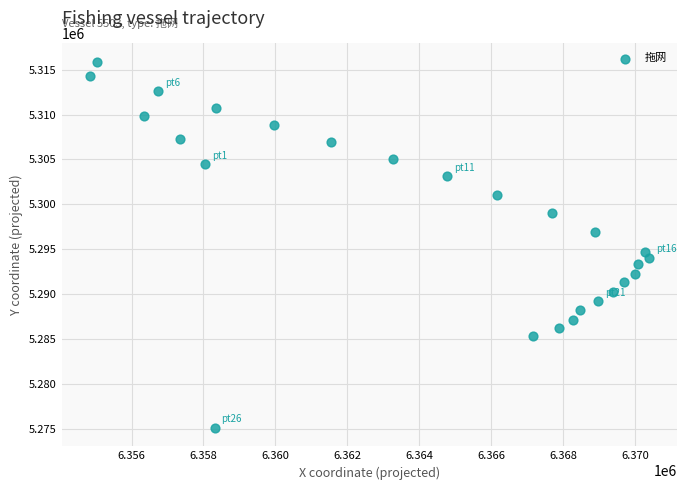

What Y value in the scatter plot is closest to 5295485?

5294702.1